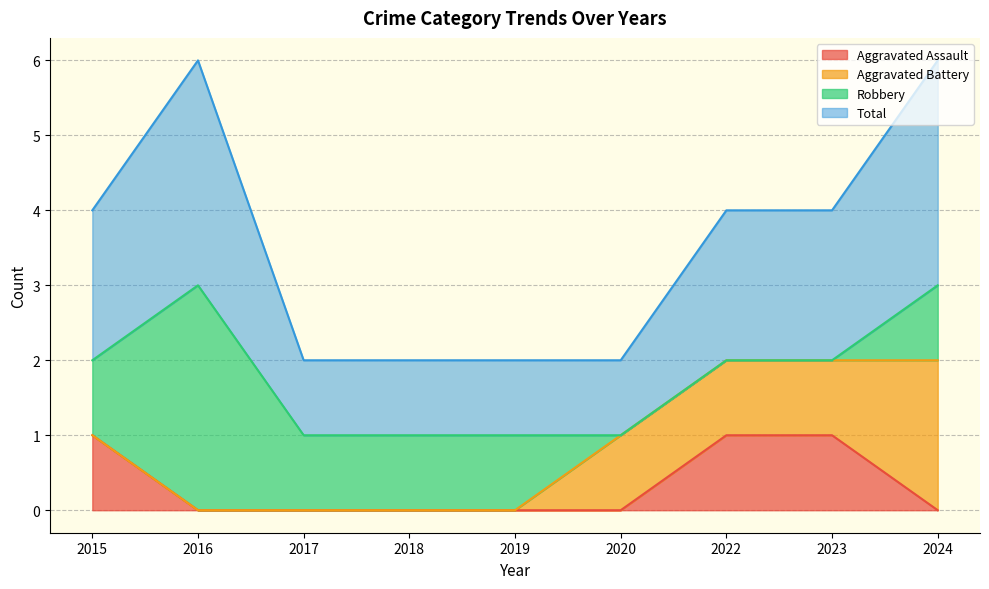

Which series changed the most between 2018 and 2024?

Total